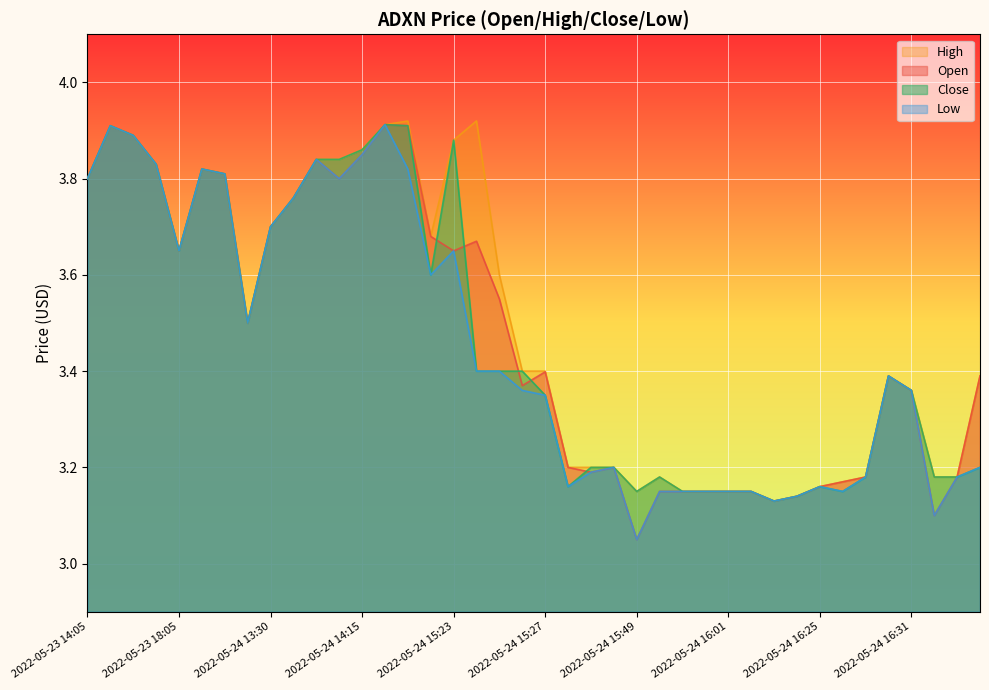

In open, how many points are higher than both neighbors (excluding endpoints)?

8